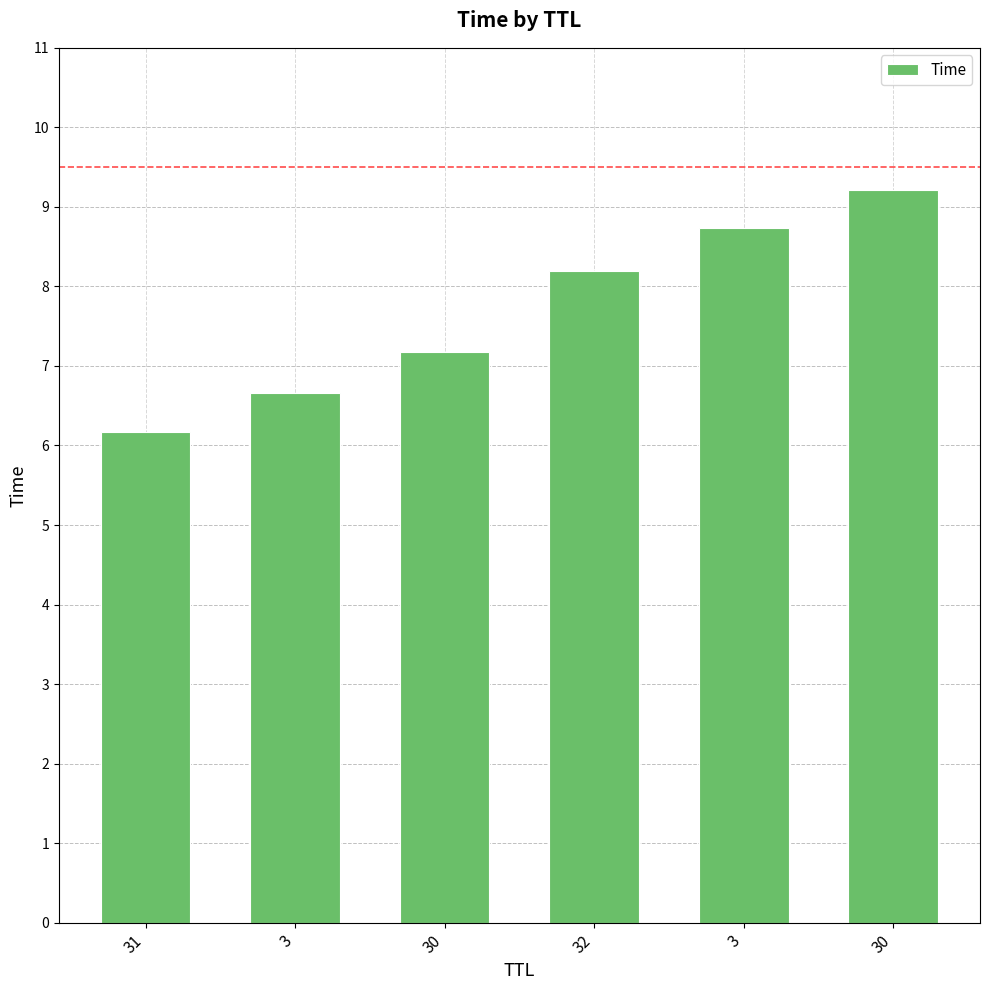

Which category has the lowest value across all series?

31